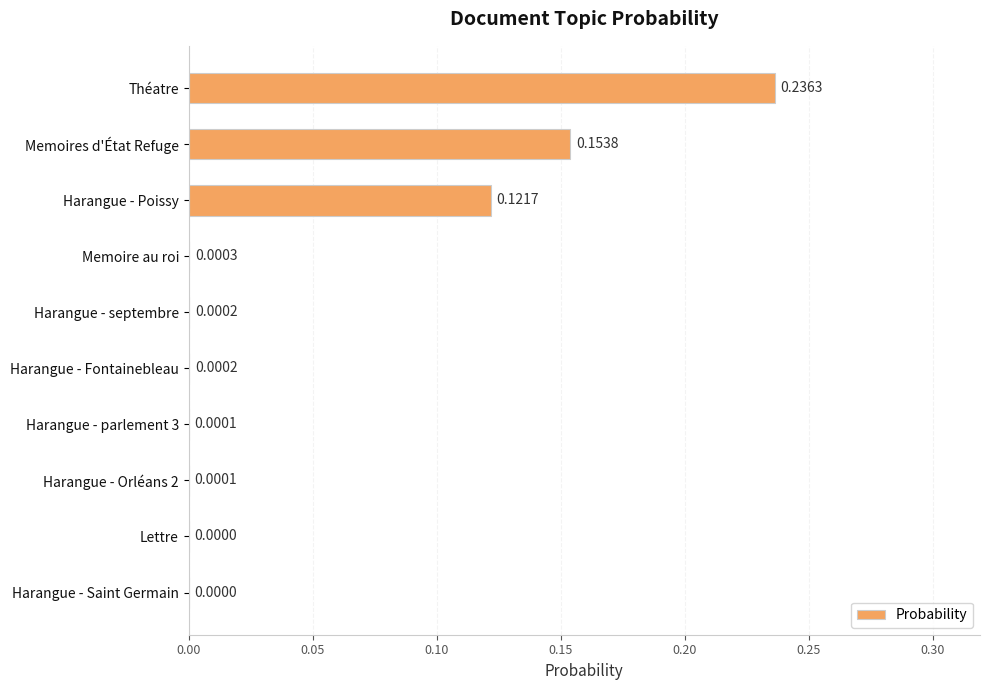

At which category does the chart reach its peak across all series?

Théatre